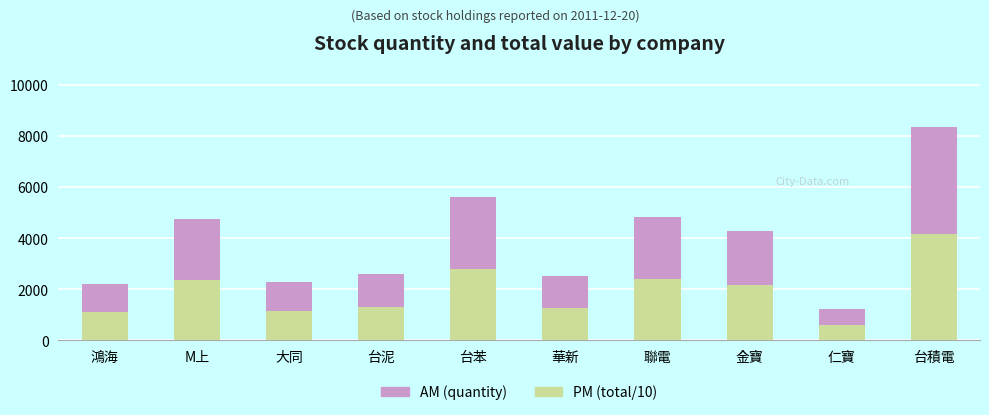

At which category is the sum across all series the highest?

台積電